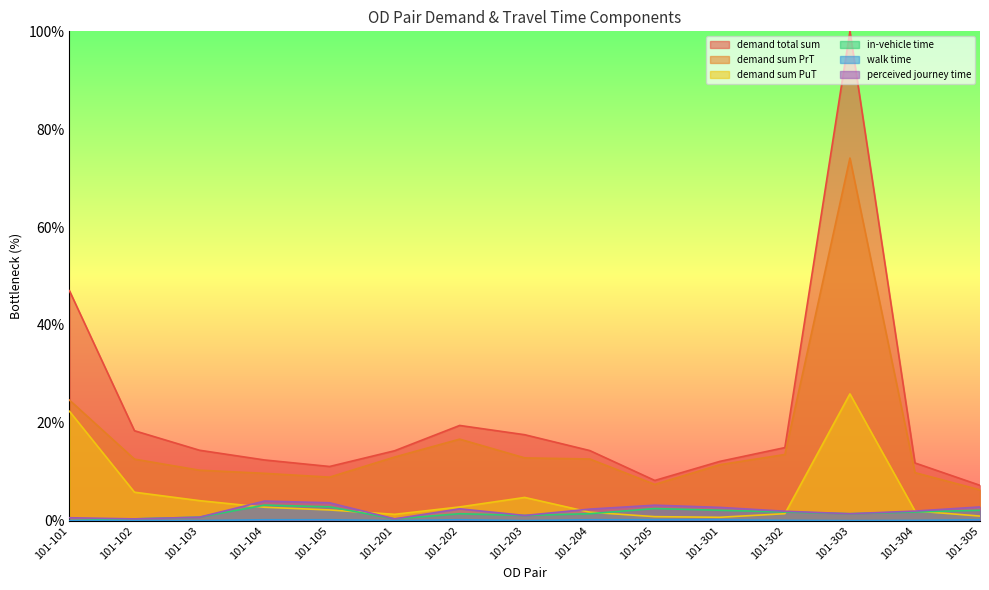

How many lines are shown in the chart?

6